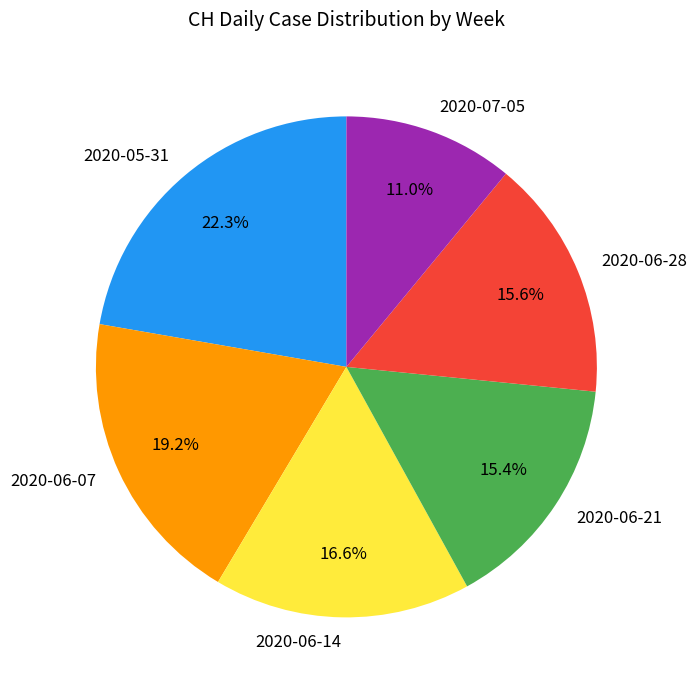

How many slices are in this pie chart?

6